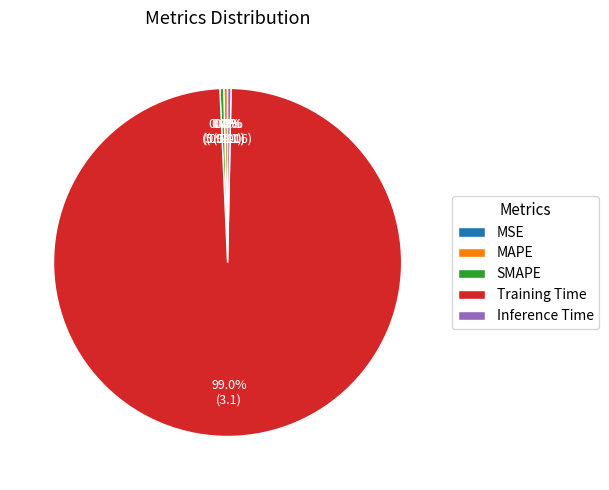

Combined, do Inference Time and SMAPE account for over 50%?

No